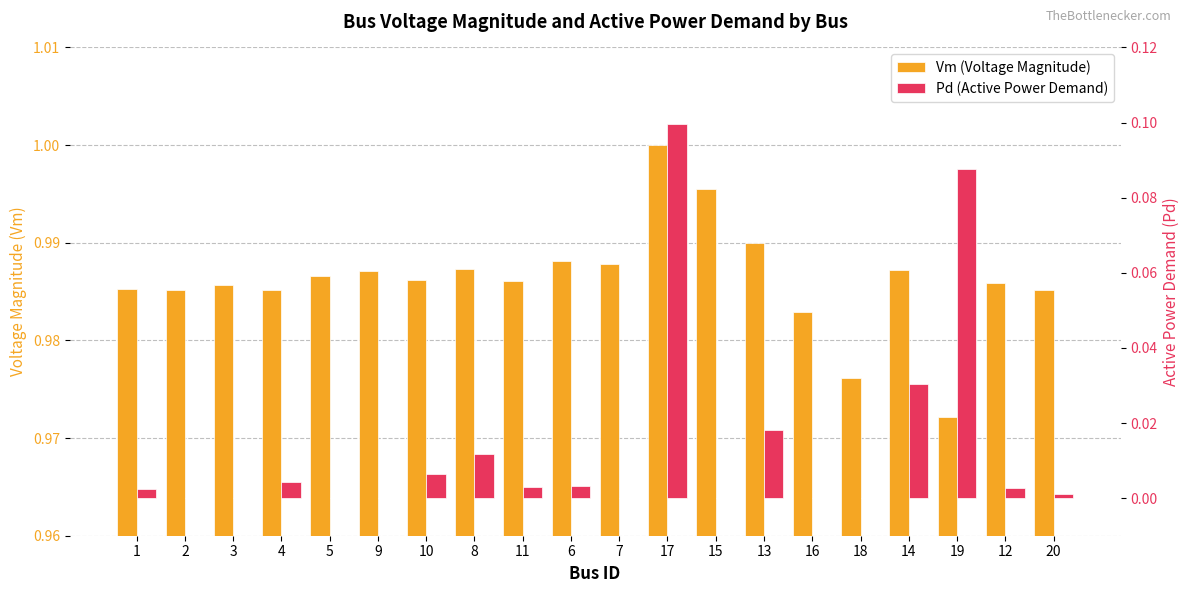

What is the sum of all Vm (Voltage Magnitude) values?

19.7